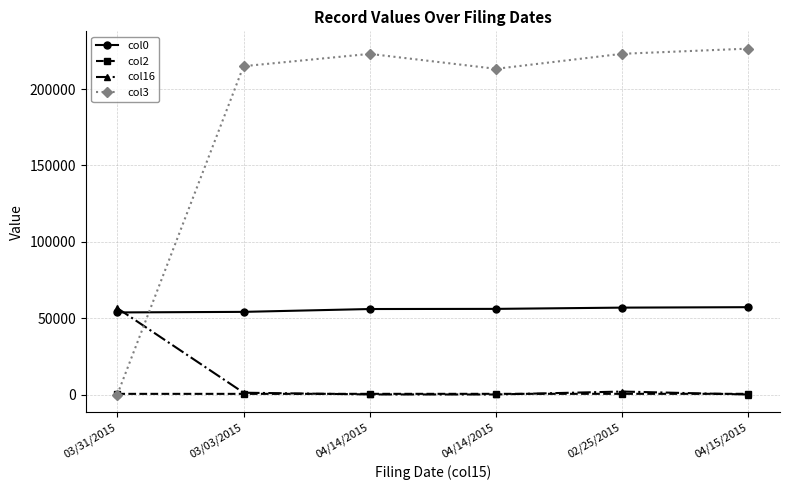

What are all the series names shown in the legend?

col0, col2, col16, col3